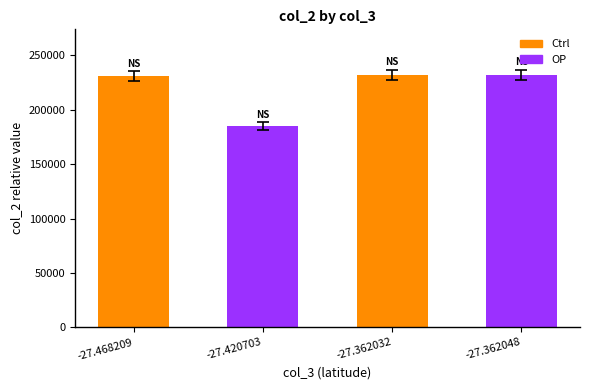

What is the ratio of the value at -27.362032 to the value at -27.420703?

1.3